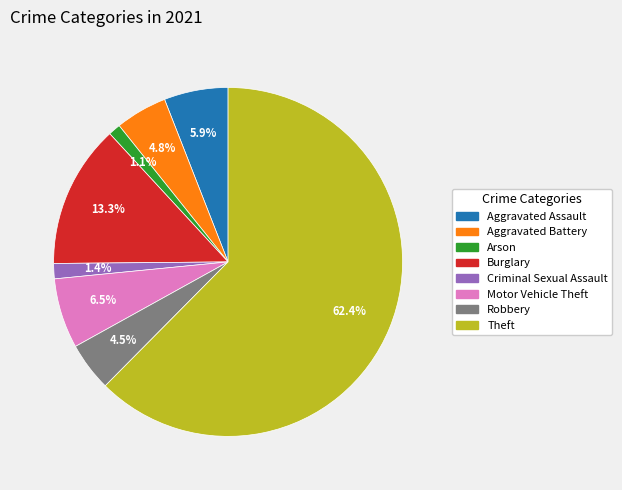

Is there any slice that represents more than half of the pie?

Yes